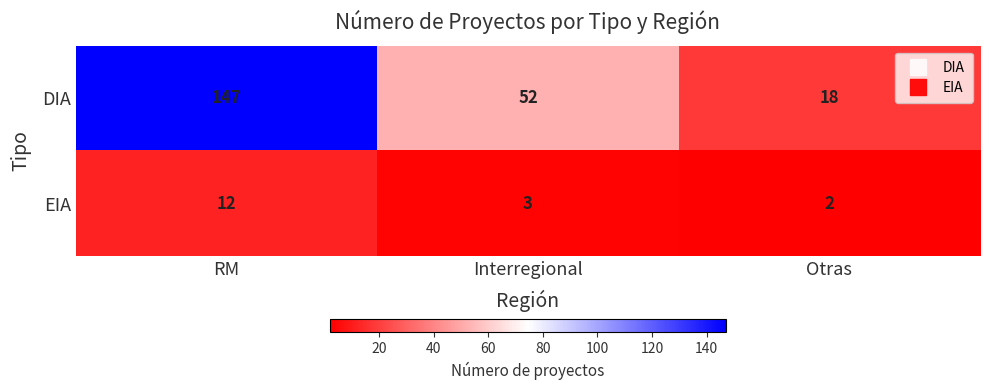

Between RM and Interregional, which series saw the biggest shift?

DIA